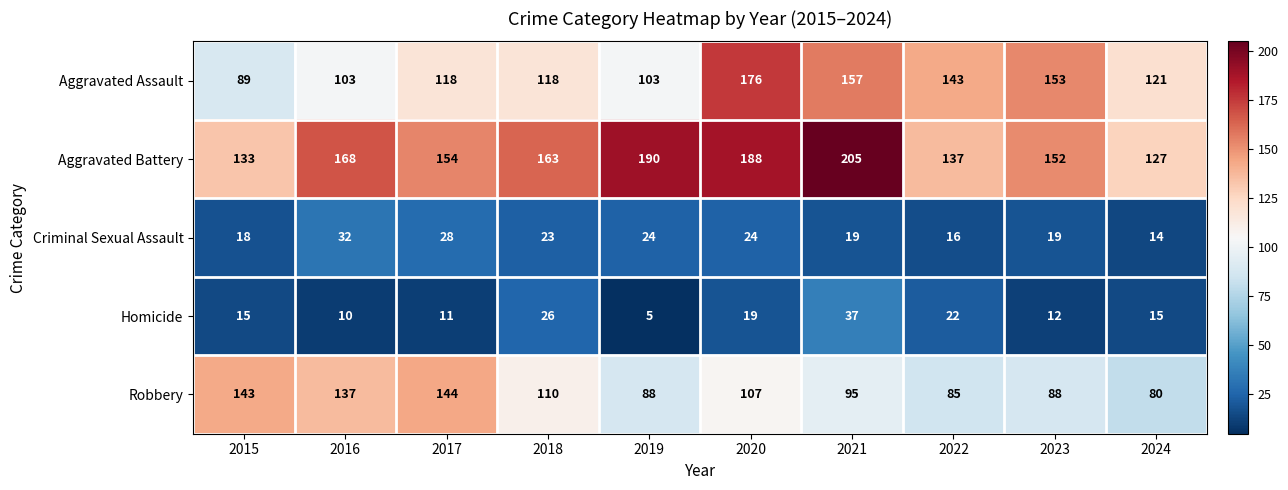

True or false: Homicide has a value of 22 at 2022.

True